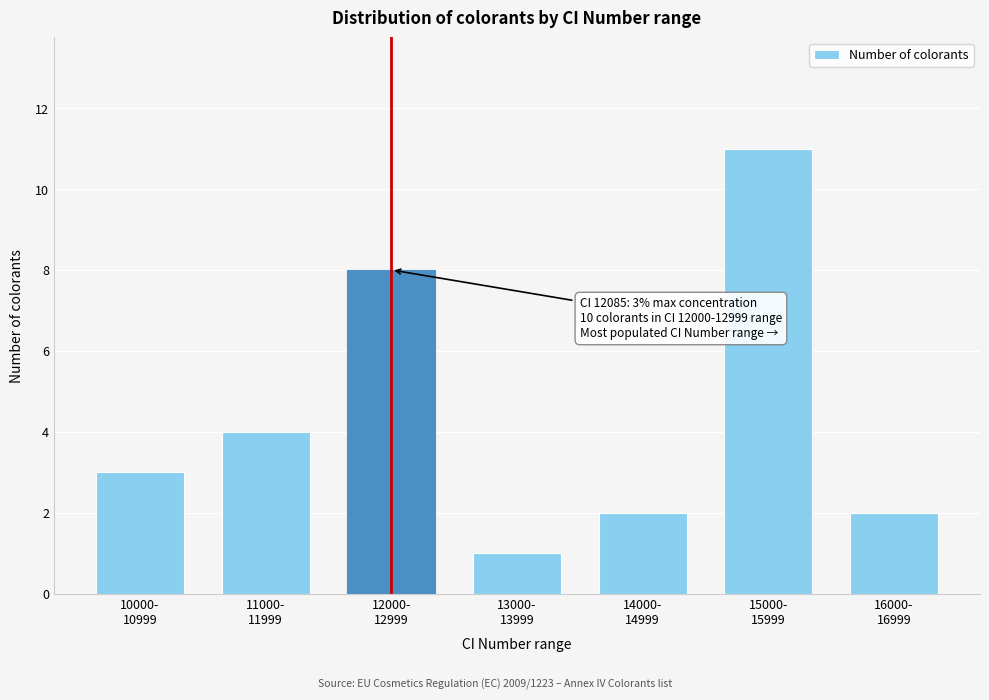

Reading left to right, list all the values displayed in this chart.

3	4	8	1	2	11	2